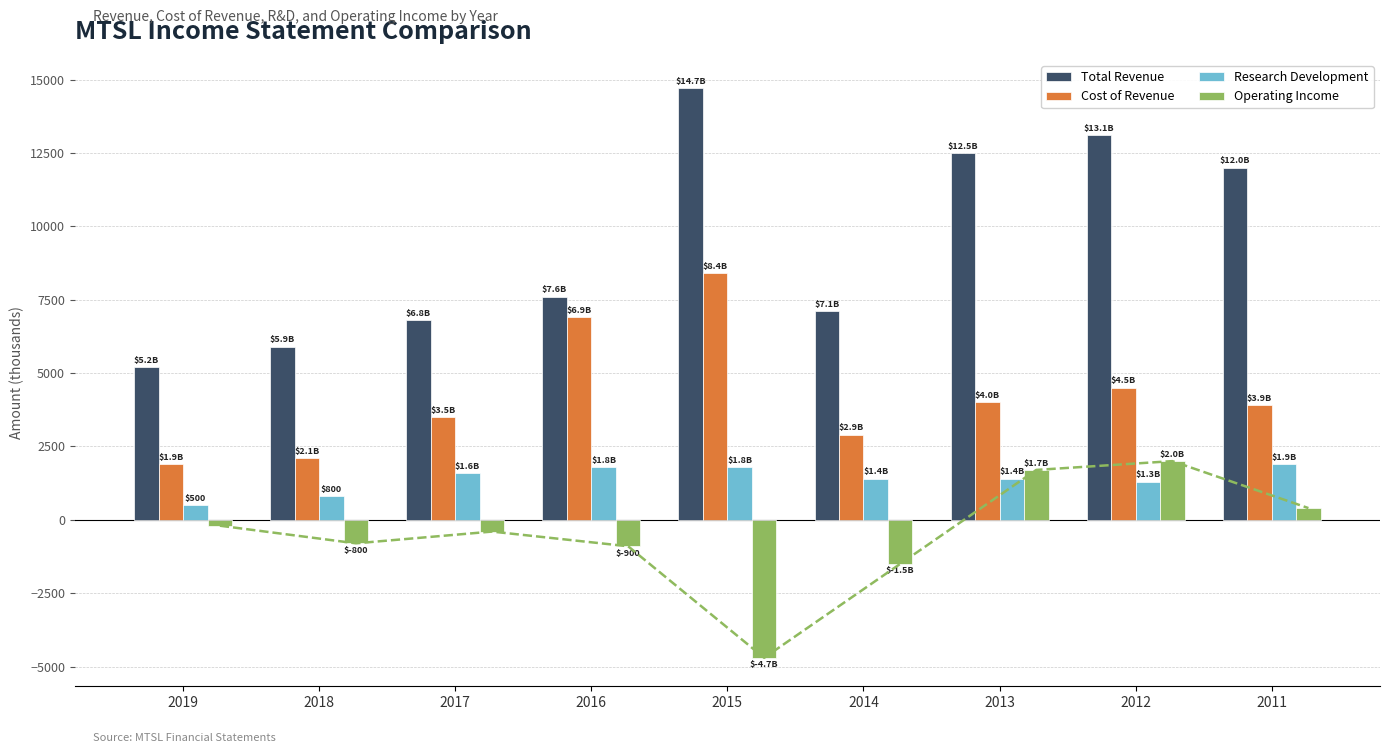

How many bars are there in total?

36